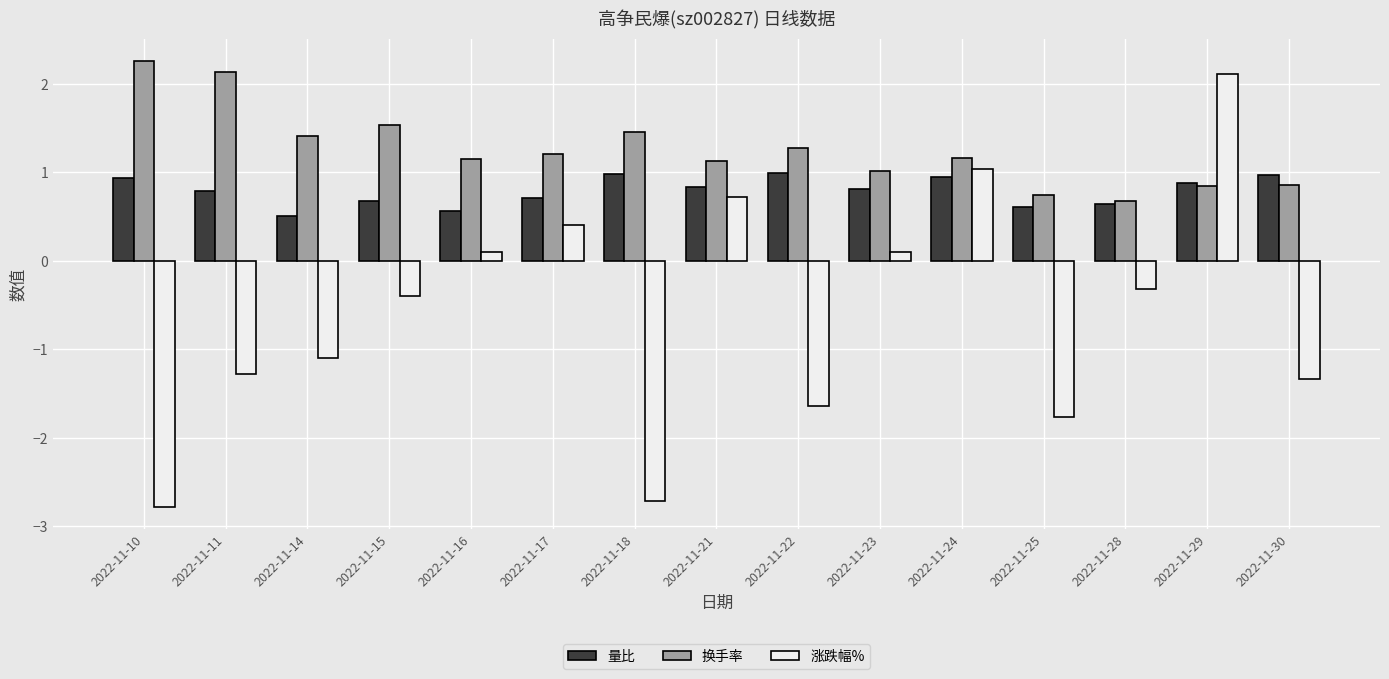

The value of 换手率 at 2022-11-16 is 1.1. True or false?

True